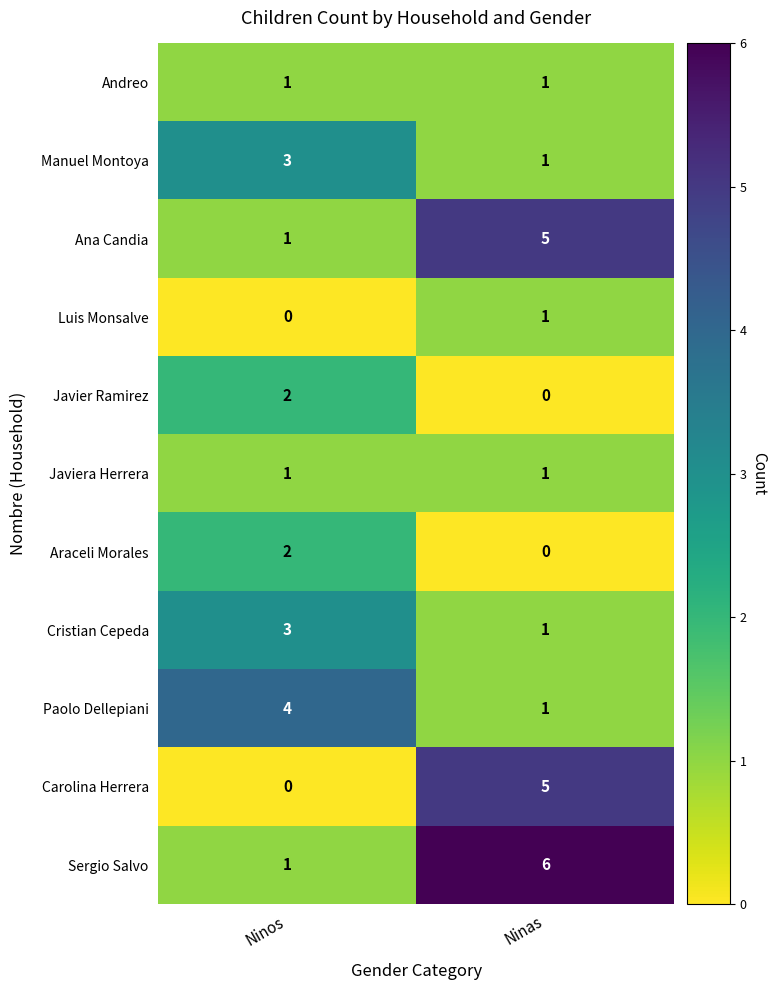

At which label does Carolina Herrera reach its minimum?

Ninos